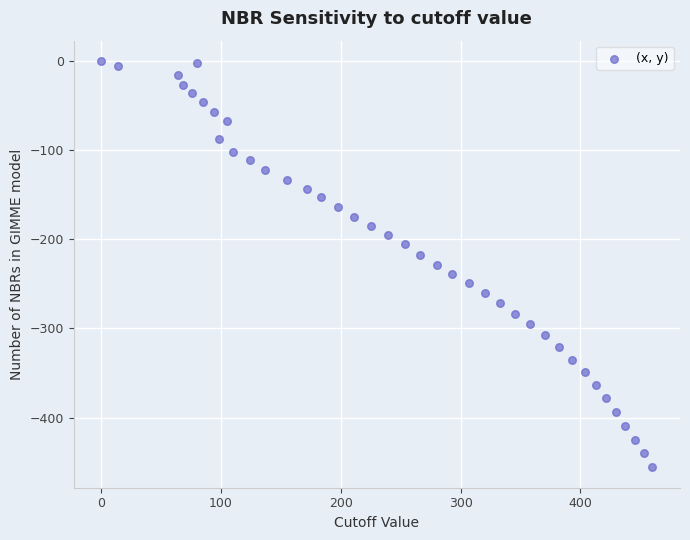

What is the range of X values (max minus min)?

460.2